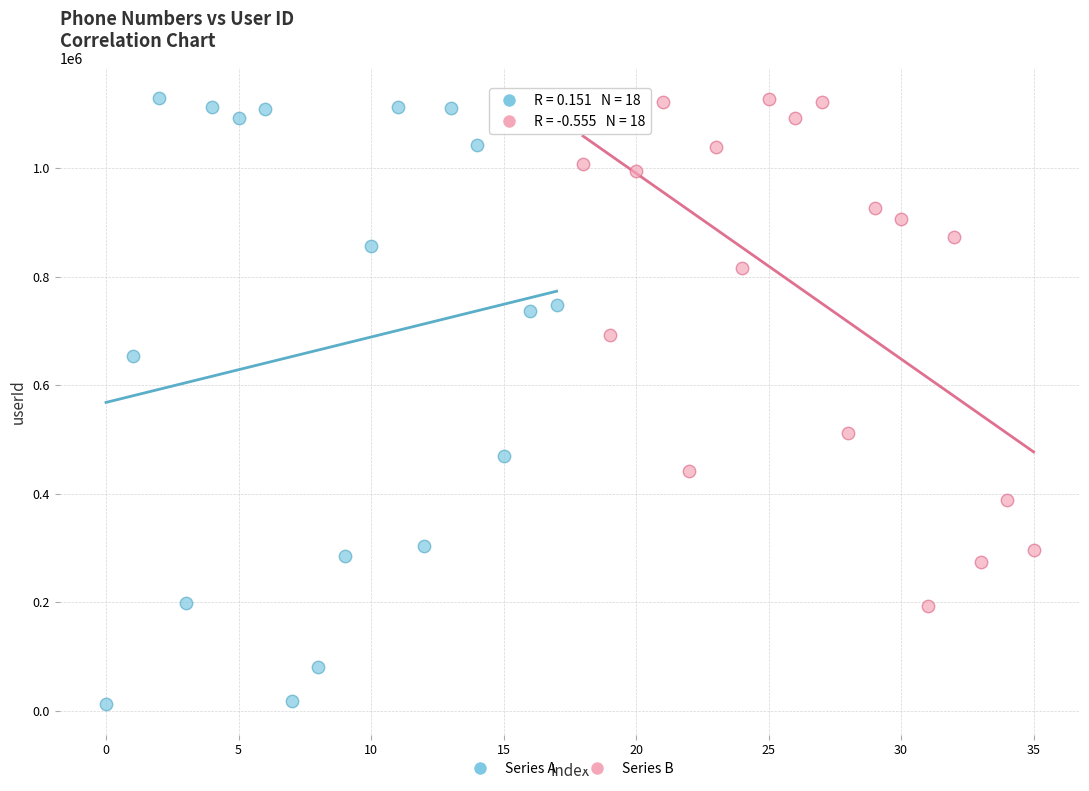

Which series has the widest spread of Y values?

Series A